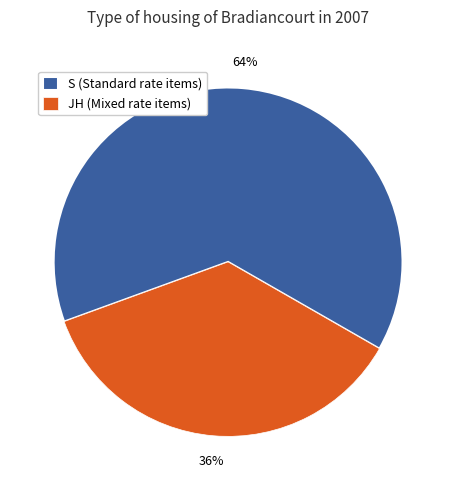

Count the number of slices in the pie.

2